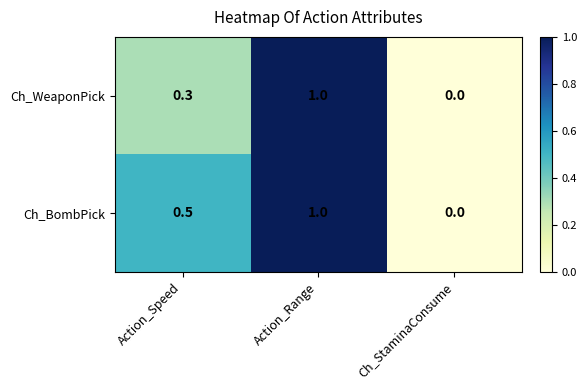

Count the number of data series in this chart.

2